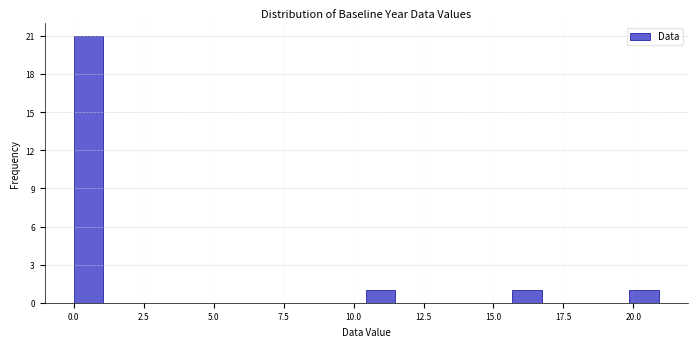

Around what value on the x-axis is the tallest bar? Give the approximate position of its centre, as read against the axis.

0.5